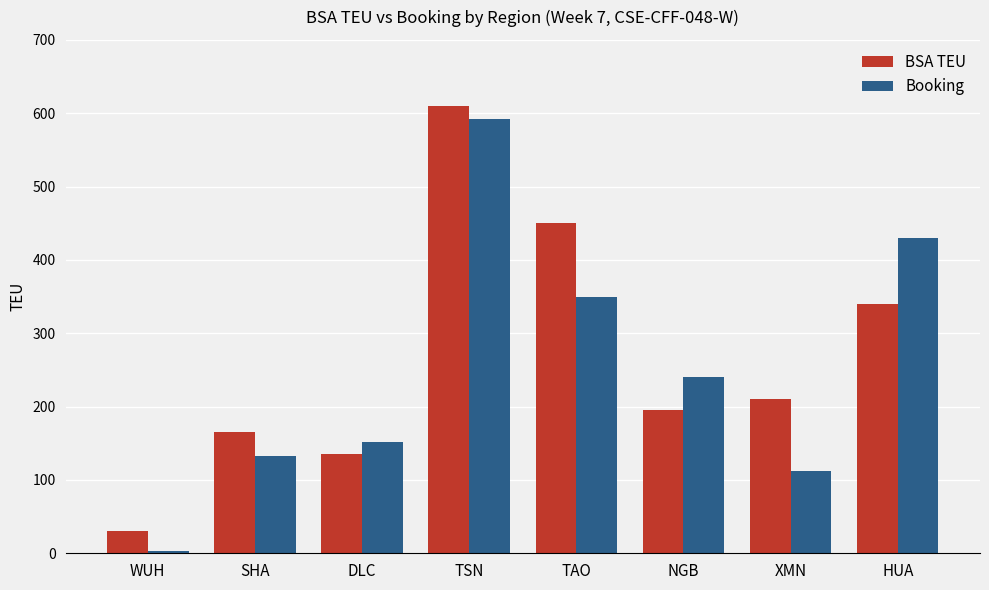

What is the difference between the maximum and minimum values in the Booking series?

589